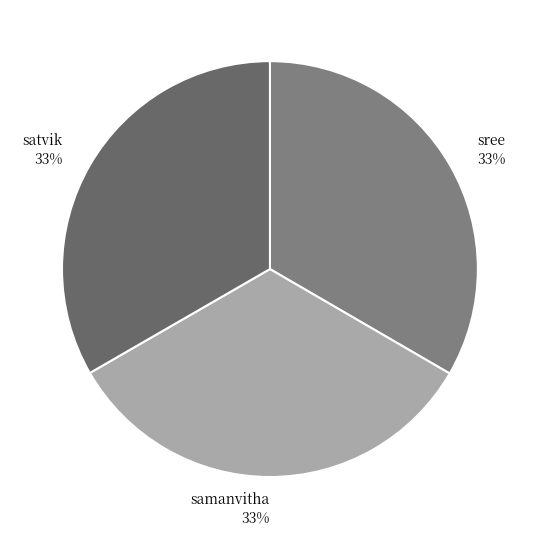

What is the ratio of the value at sree to the value at samanvitha?

1.0